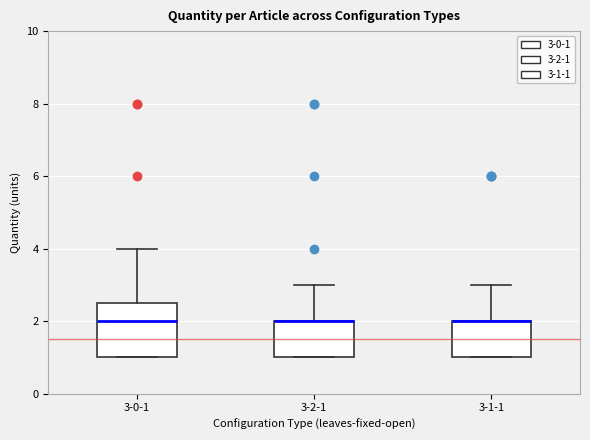

Comparing the boxes themselves (not the whiskers), which one is the tallest?

3-0-1